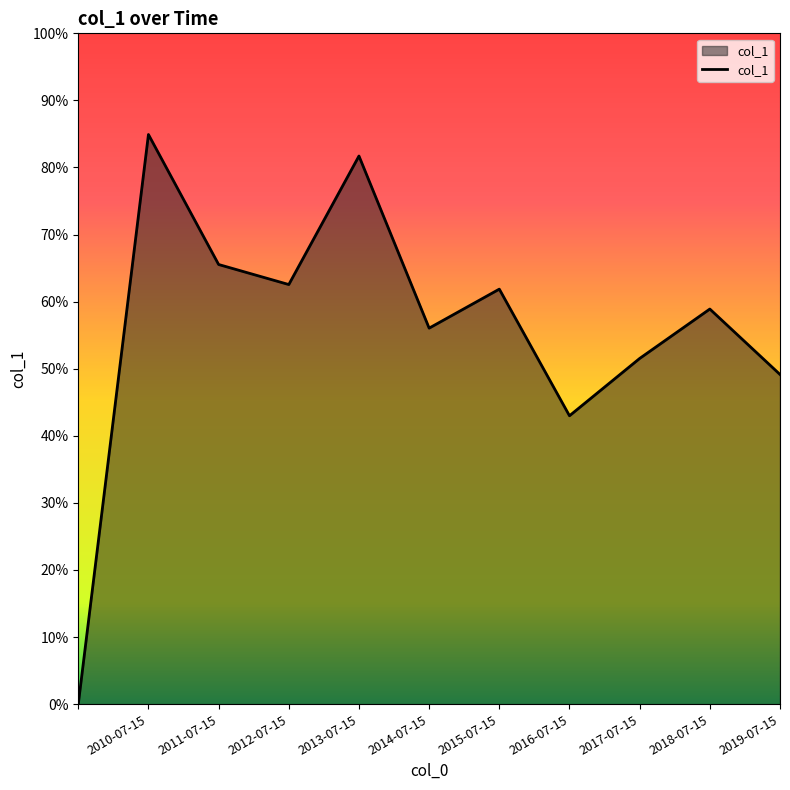

Is this an area chart (filled region under the line)?

Yes